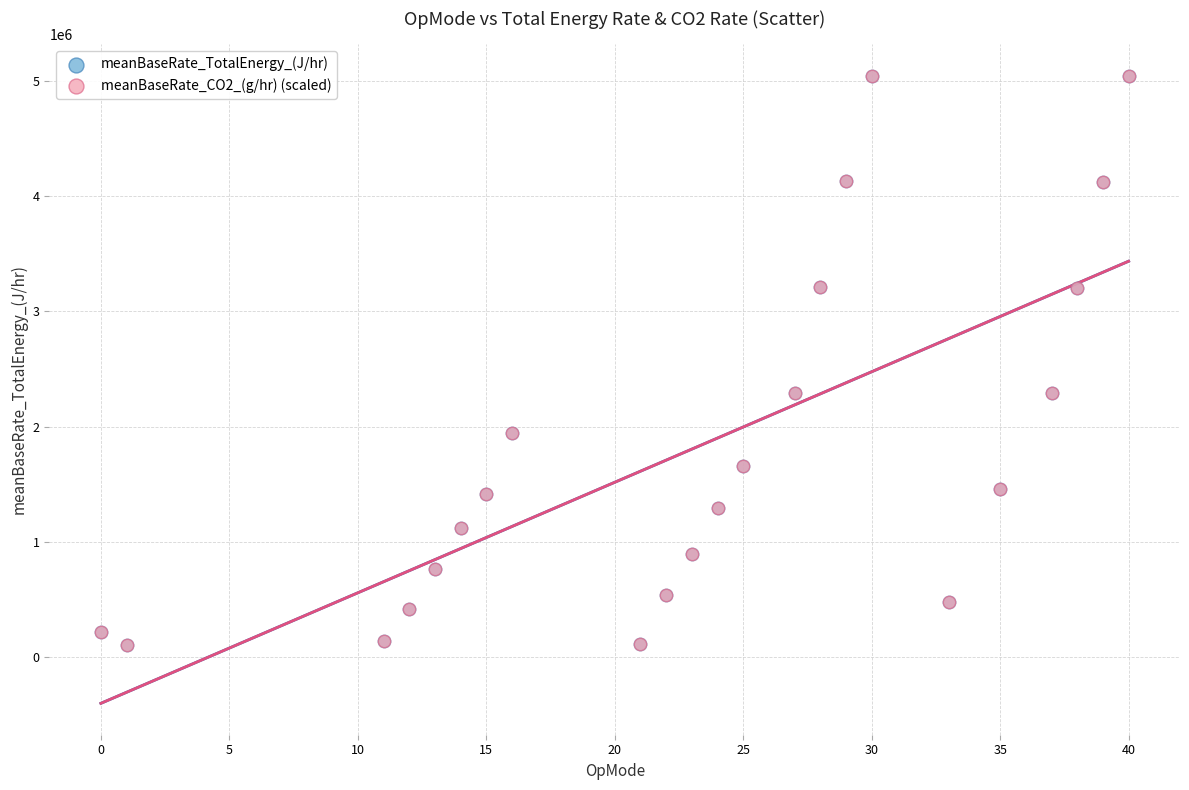

What are all the series names shown in the legend?

meanBaseRate_TotalEnergy_(J/hr), meanBaseRate_CO2_(g/hr) (scaled)